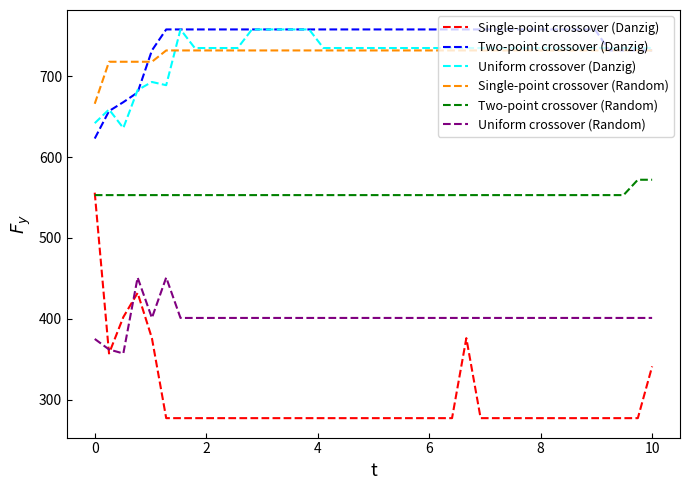

True or false: Two-point crossover (Danzig) and Uniform crossover (Random) cross at least once.

False